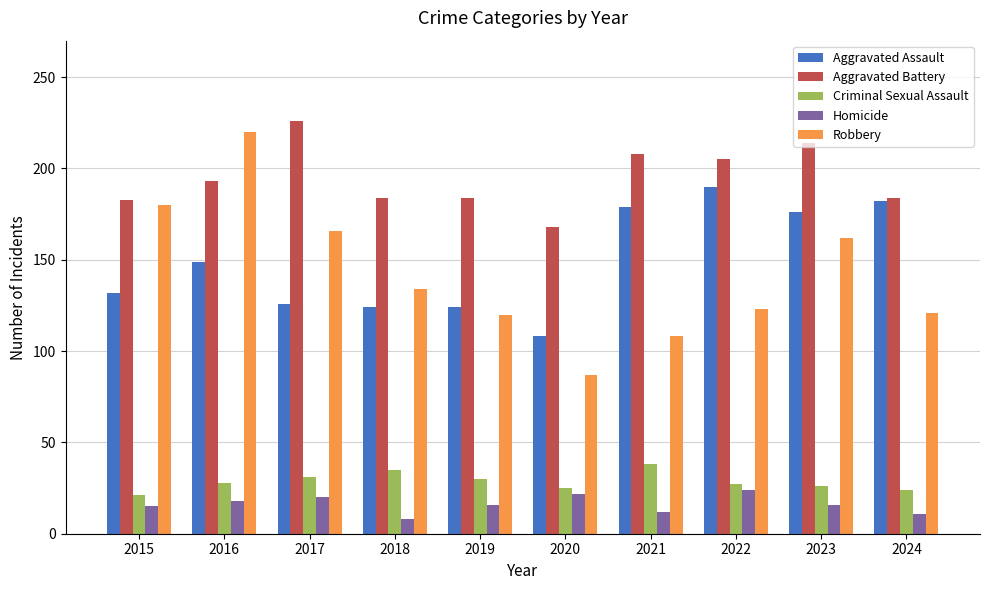

What is the difference between the highest and lowest values at 2020?

146